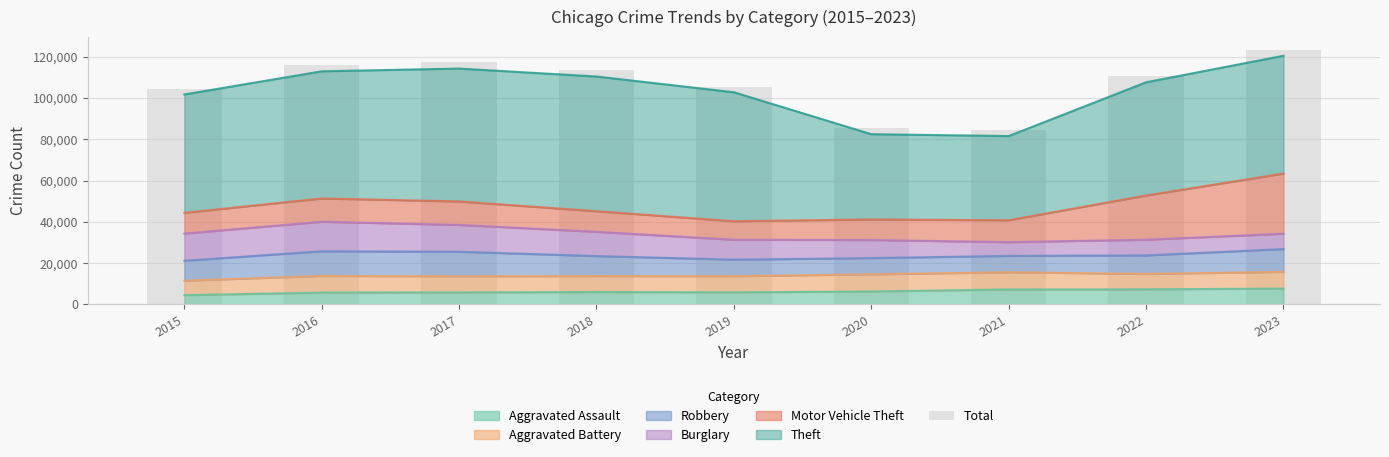

What is the difference between the maximum and minimum values?

38764